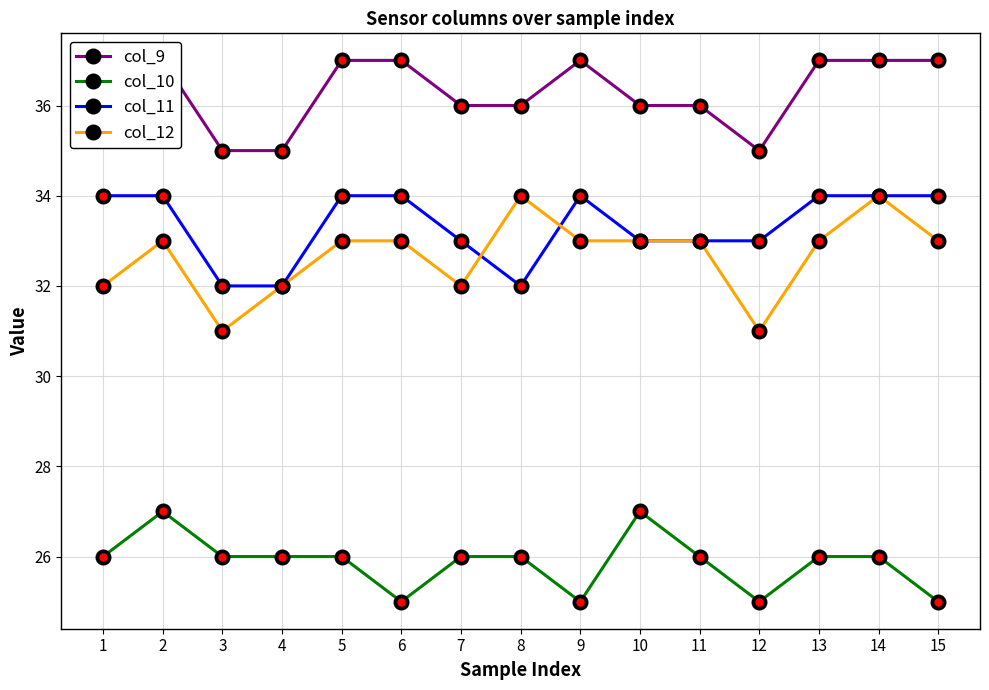

What is the minimum value for col_9?

35